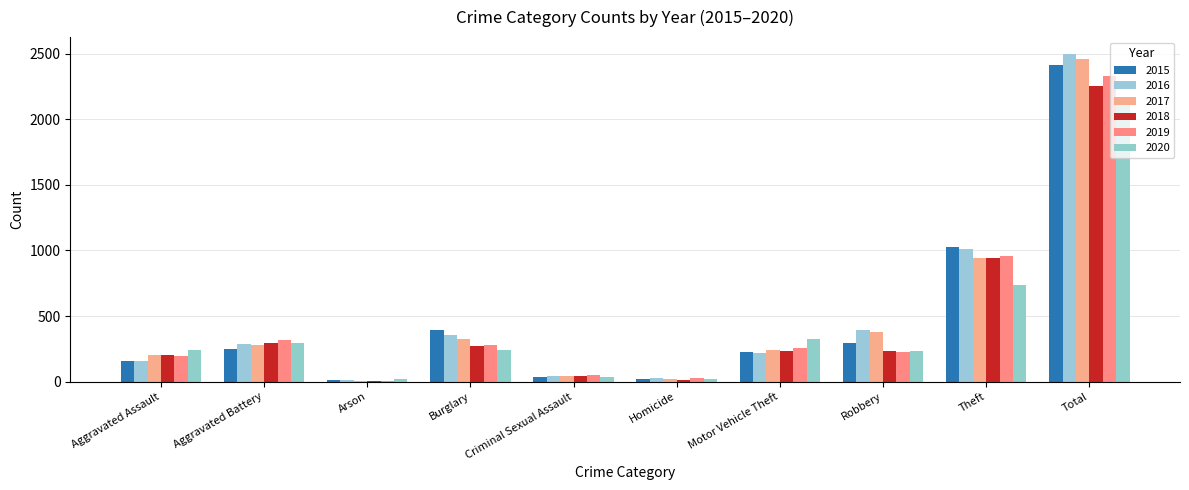

How many values in the 2018 series are below 237?

5